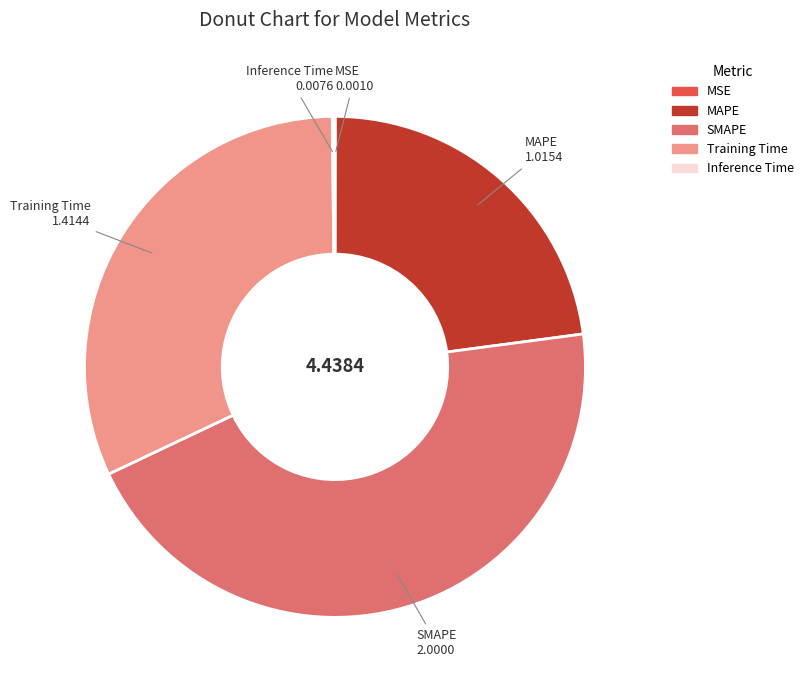

Which slice is the largest?

SMAPE